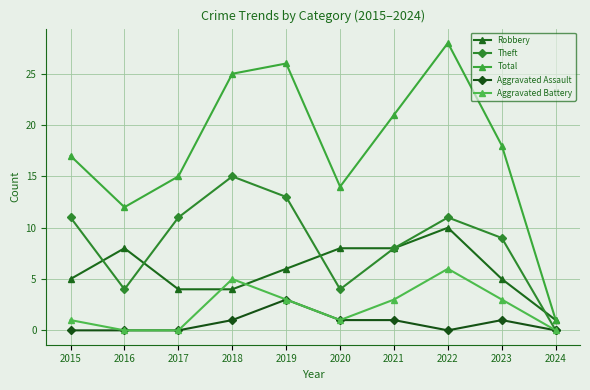

List the series in order of their peak value, highest first.

Total, Theft, Robbery, Aggravated Battery, Aggravated Assault